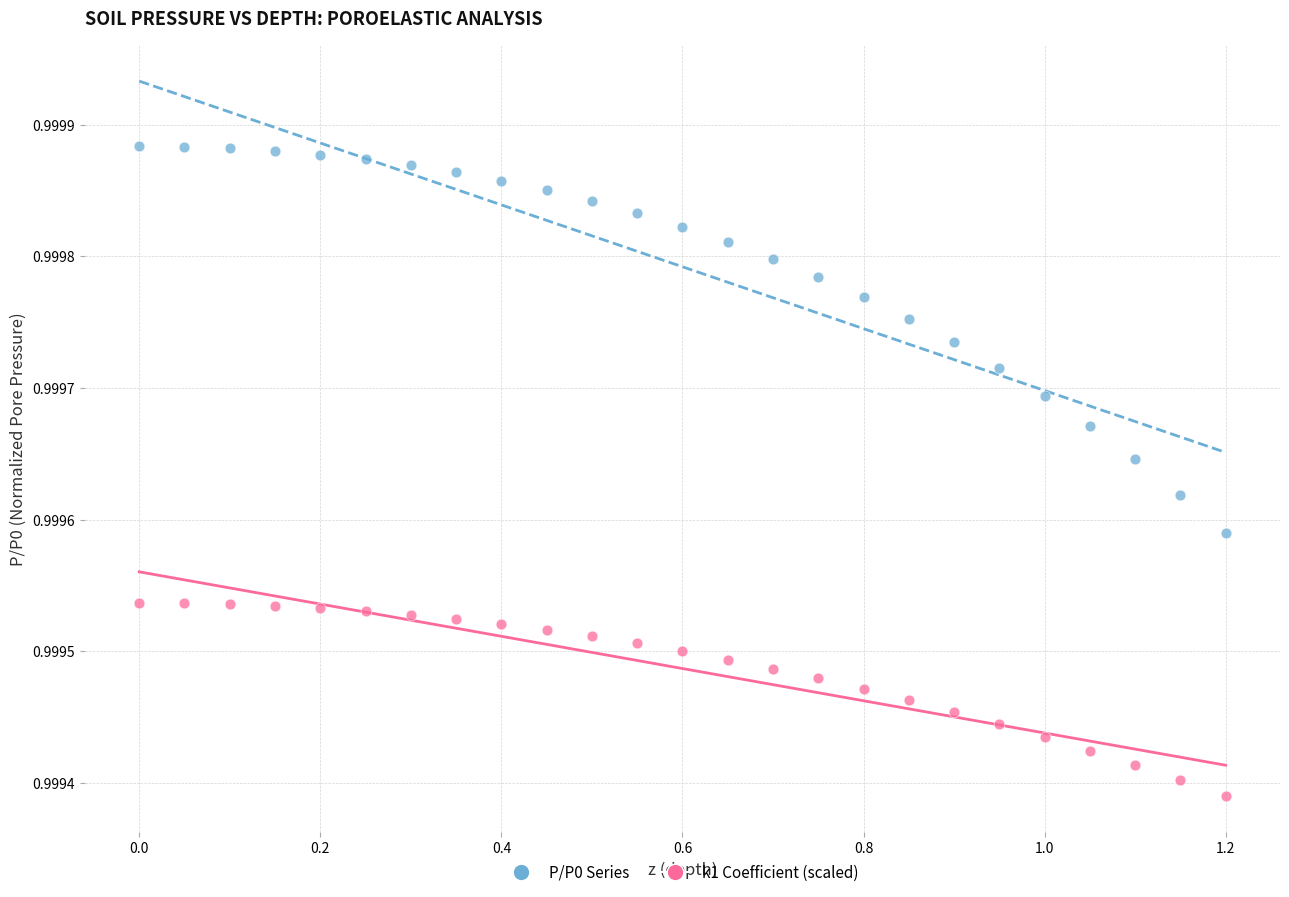

Across all data points, what is the range of X values (max minus min)?

1.2